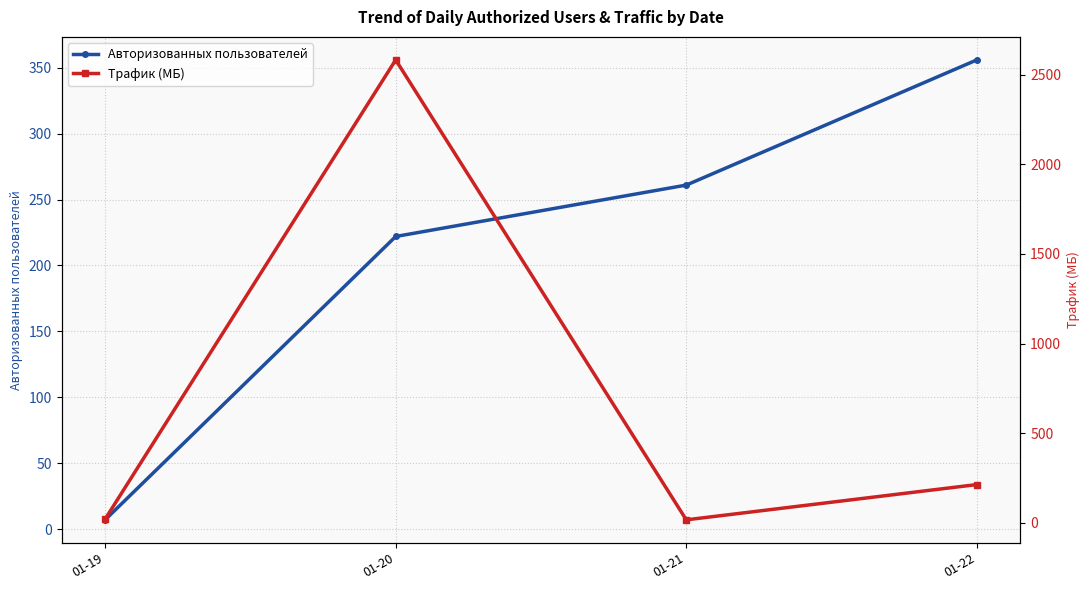

What is the average value of the Трафик (МБ) series?

708.1